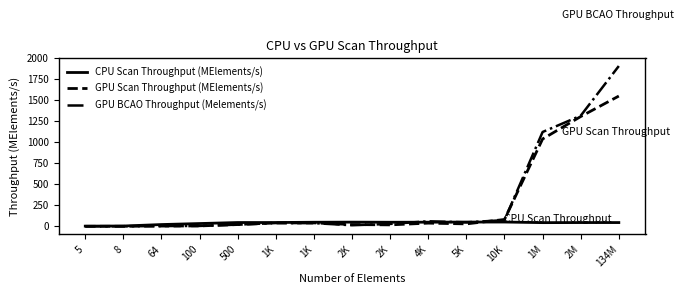

The GPU Scan Throughput (MElements/s) series shows 21.1 at 500. True or false?

True